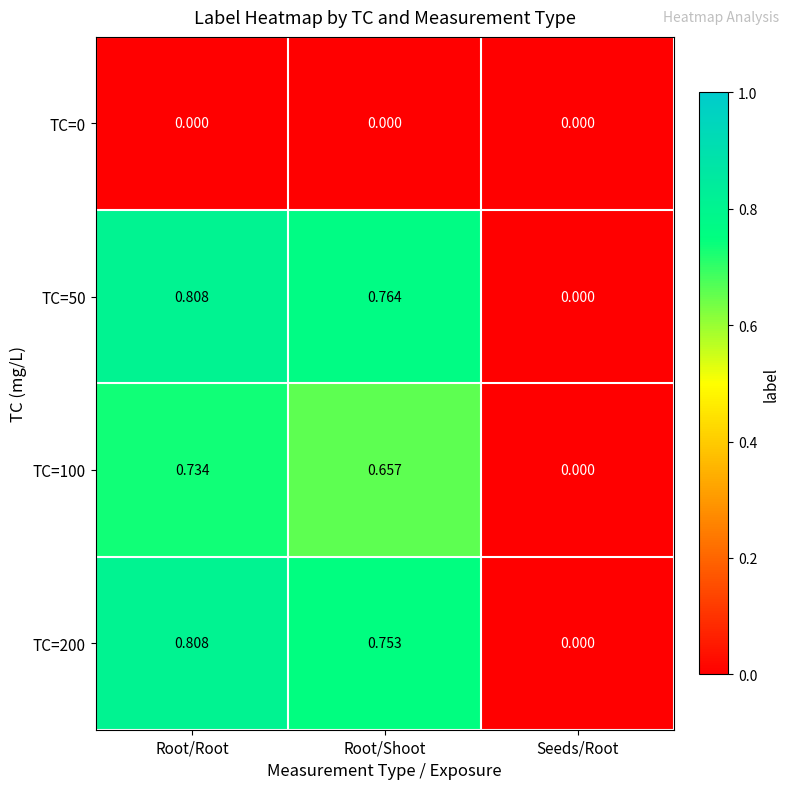

Which category has the lowest value in the TC=200 series?

Seeds/Root